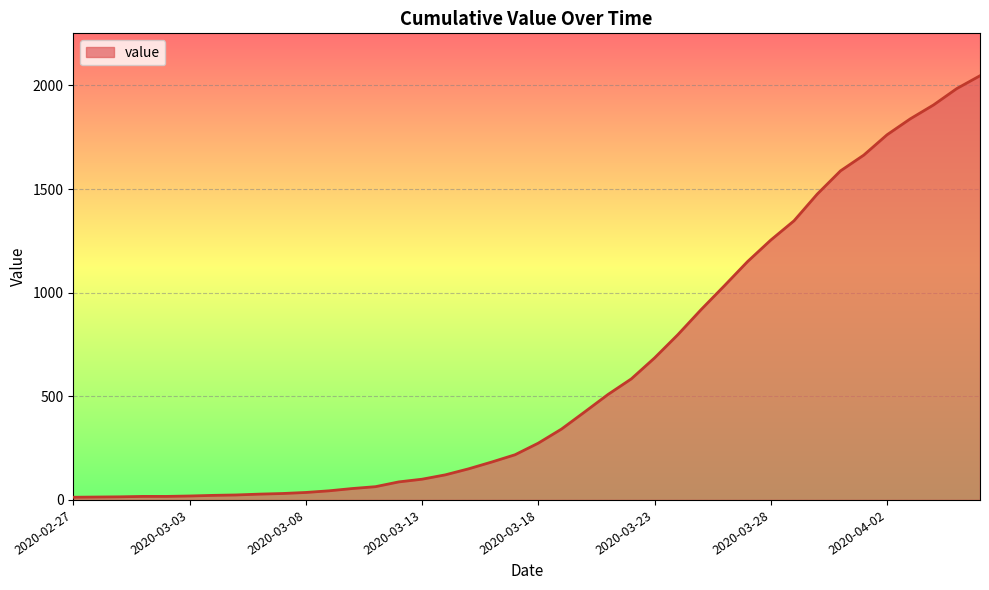

Count the number of categories in the chart.

40